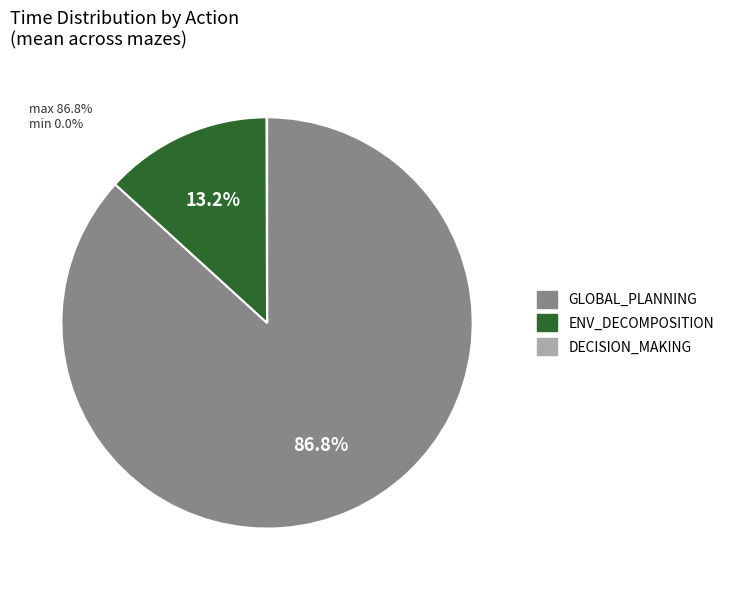

Is there any slice that represents more than half of the pie?

Yes